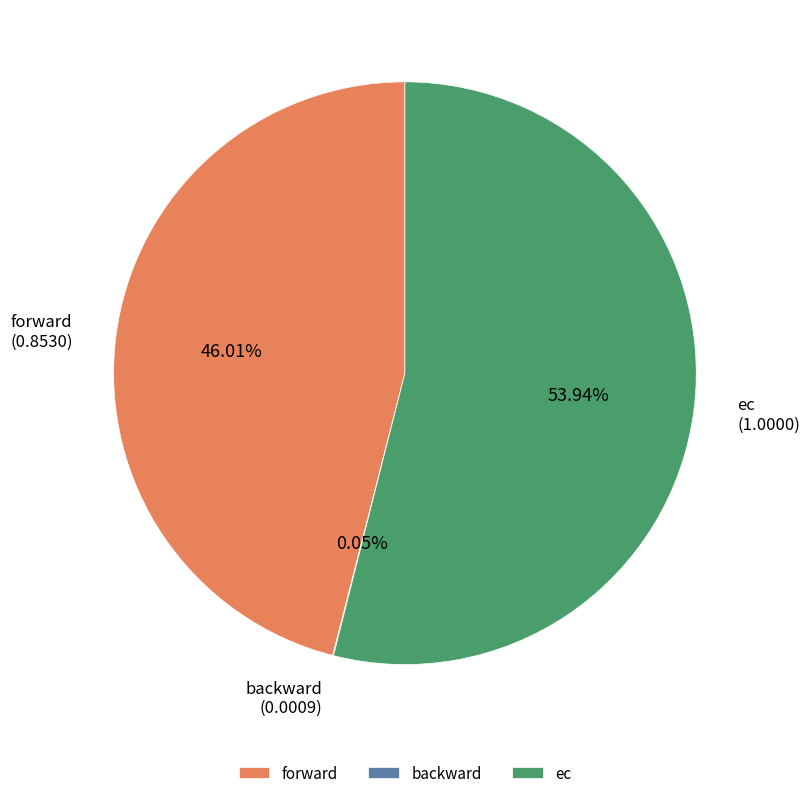

Is there any slice that represents more than half of the pie?

Yes